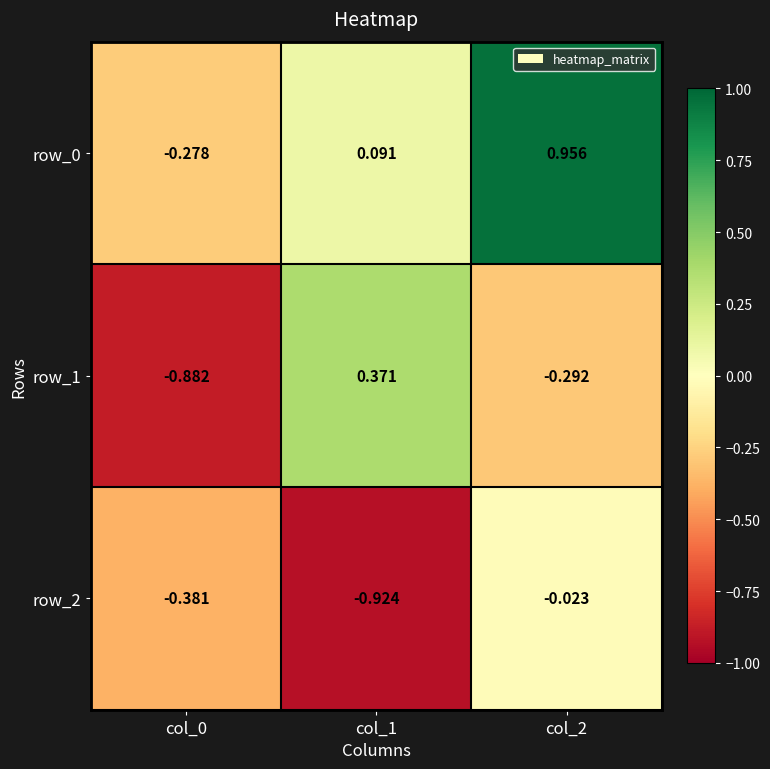

Is the value of row_2 at col_2 greater than the value of row_0 at col_0?

Yes